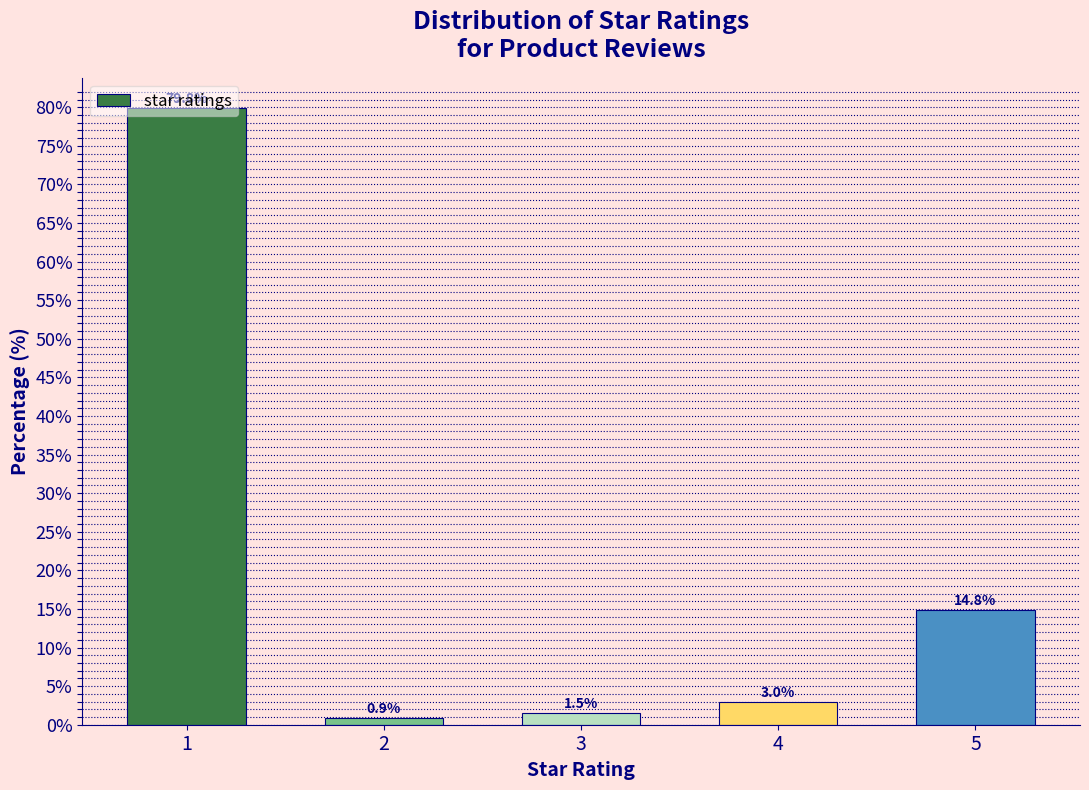

Which has a higher value, 5 or 3?

5